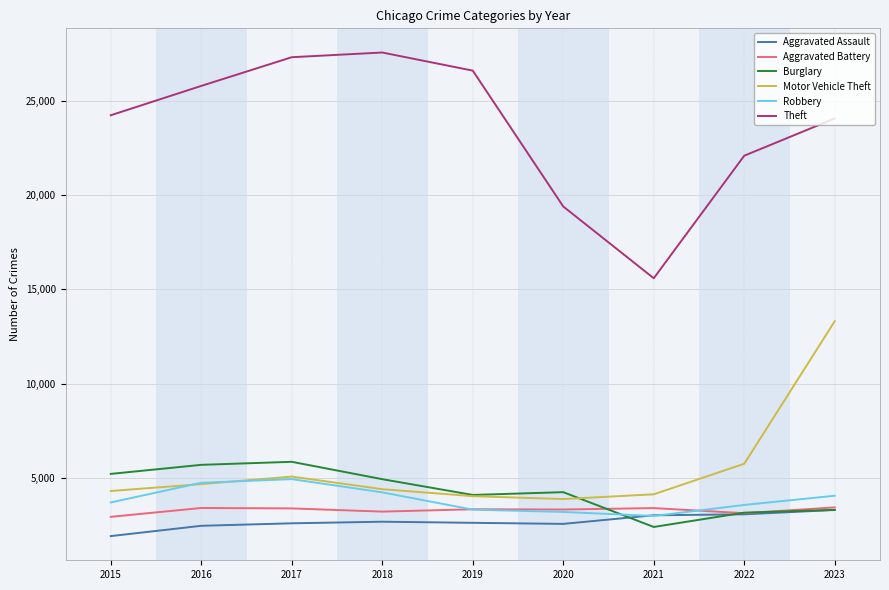

Which series has the largest total across all categories?

Theft